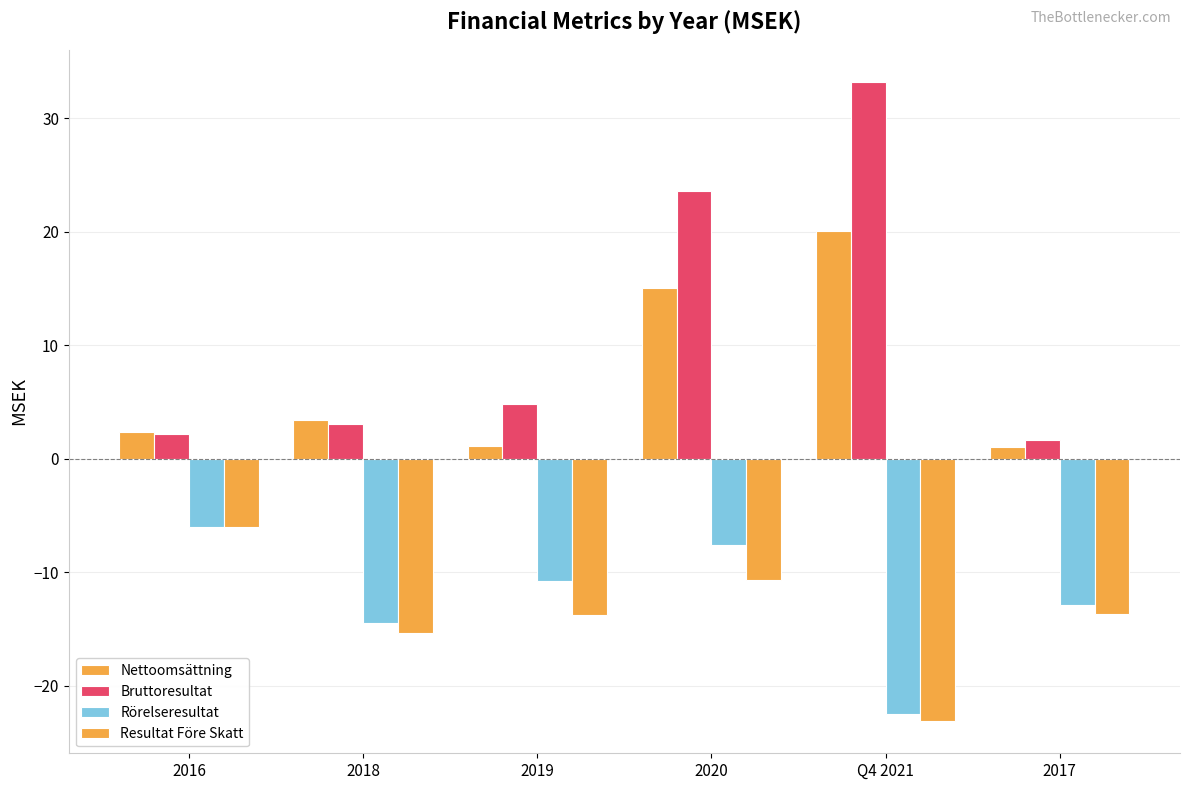

How many values in the Resultat Före Skatt series are below -13?

4